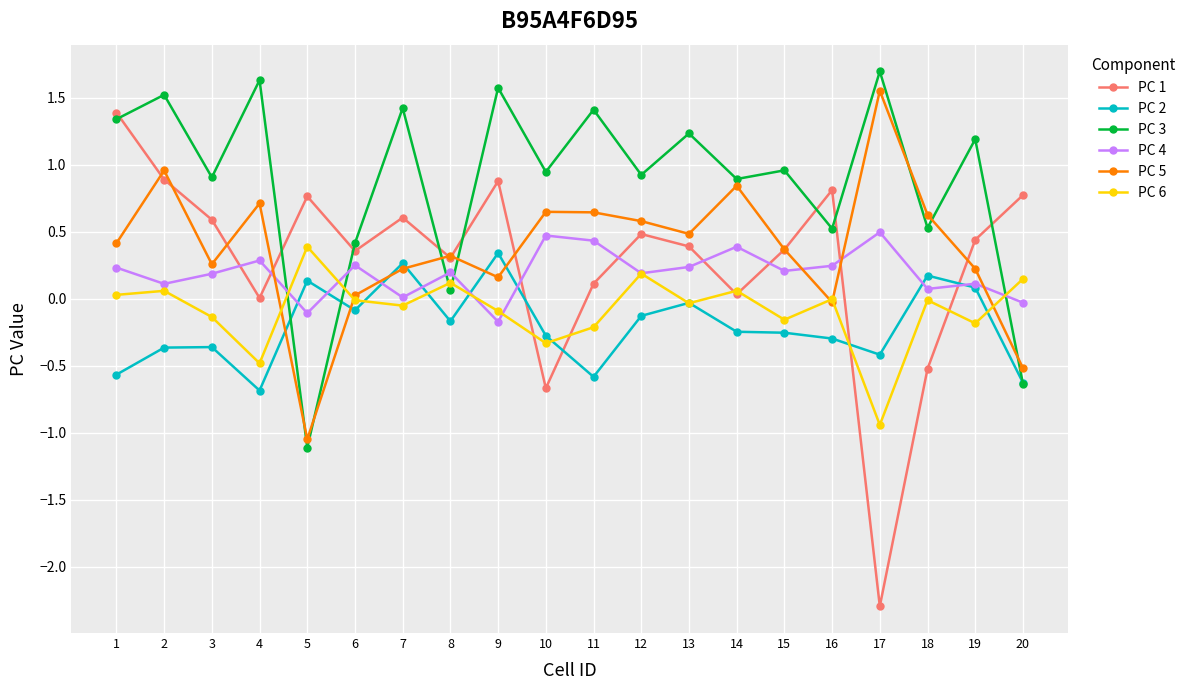

Which series has the largest range (max minus min)?

PC 1